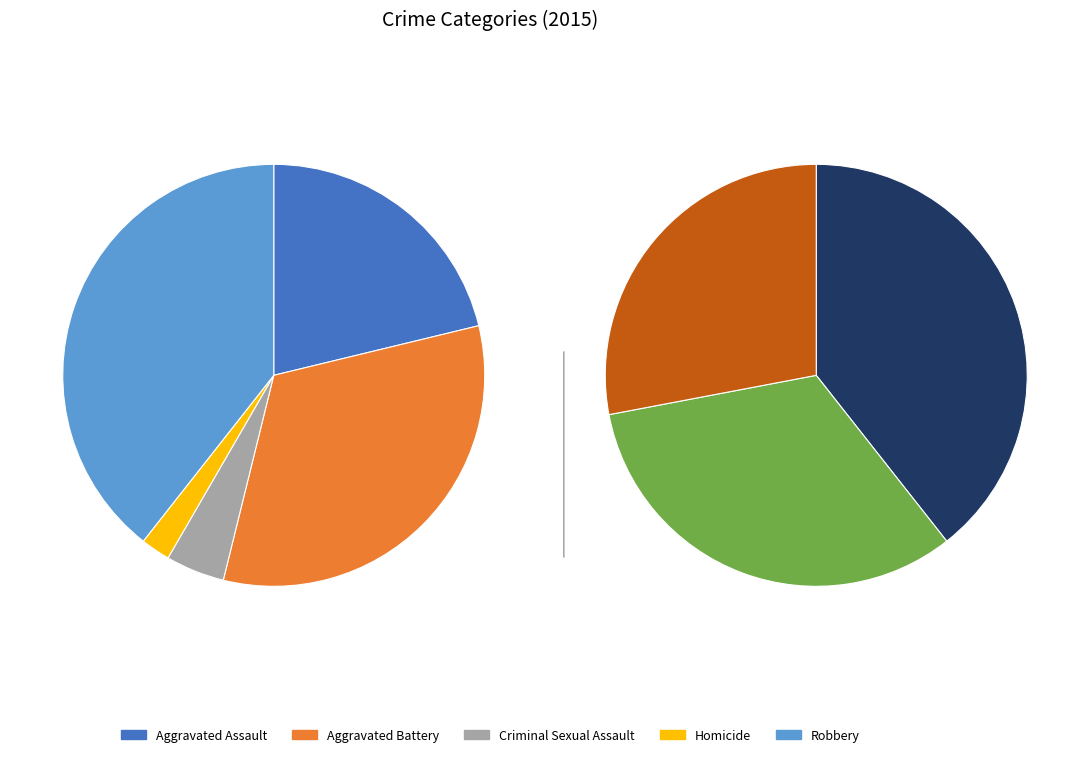

Is there any slice that represents more than half of the pie?

No